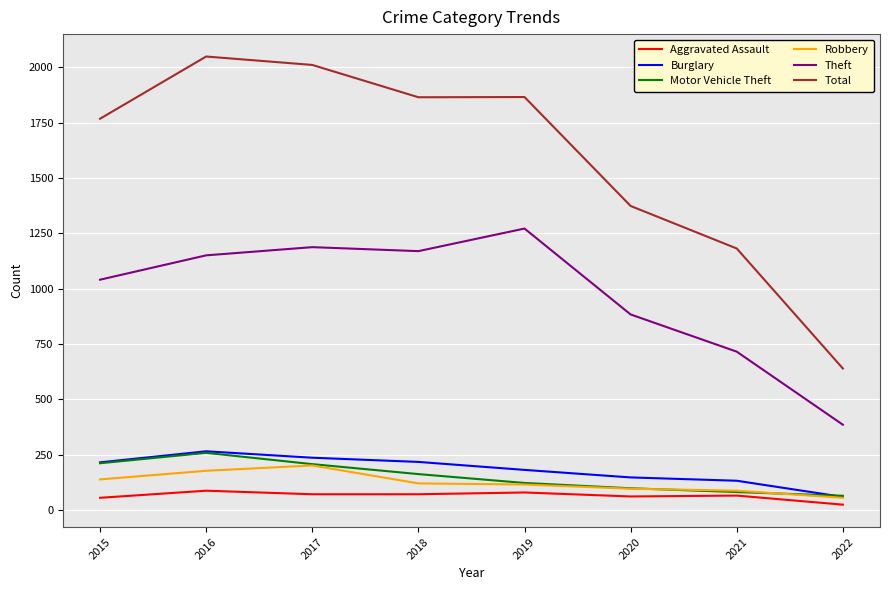

What is the total value across all series at 2017?

3918